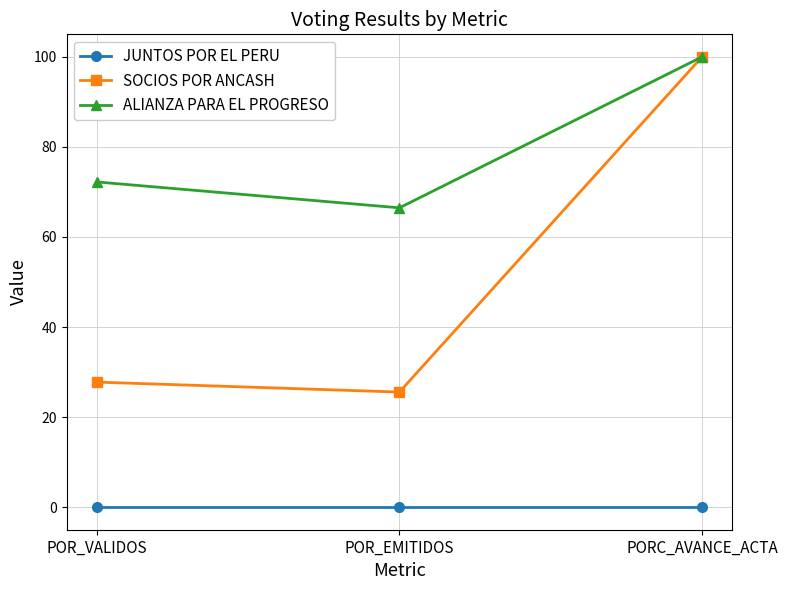

Which label corresponds to the largest value in the chart?

PORC_AVANCE_ACTA